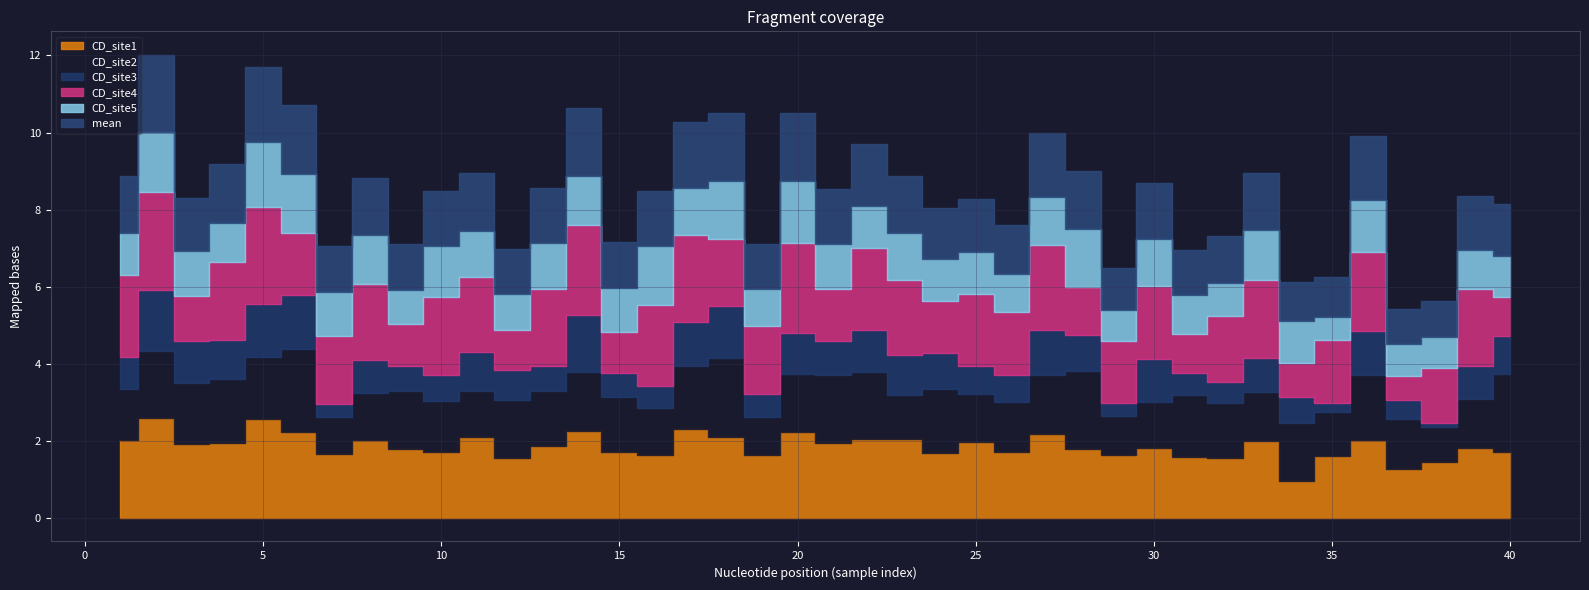

Where is mean nearest to the value 59?

37